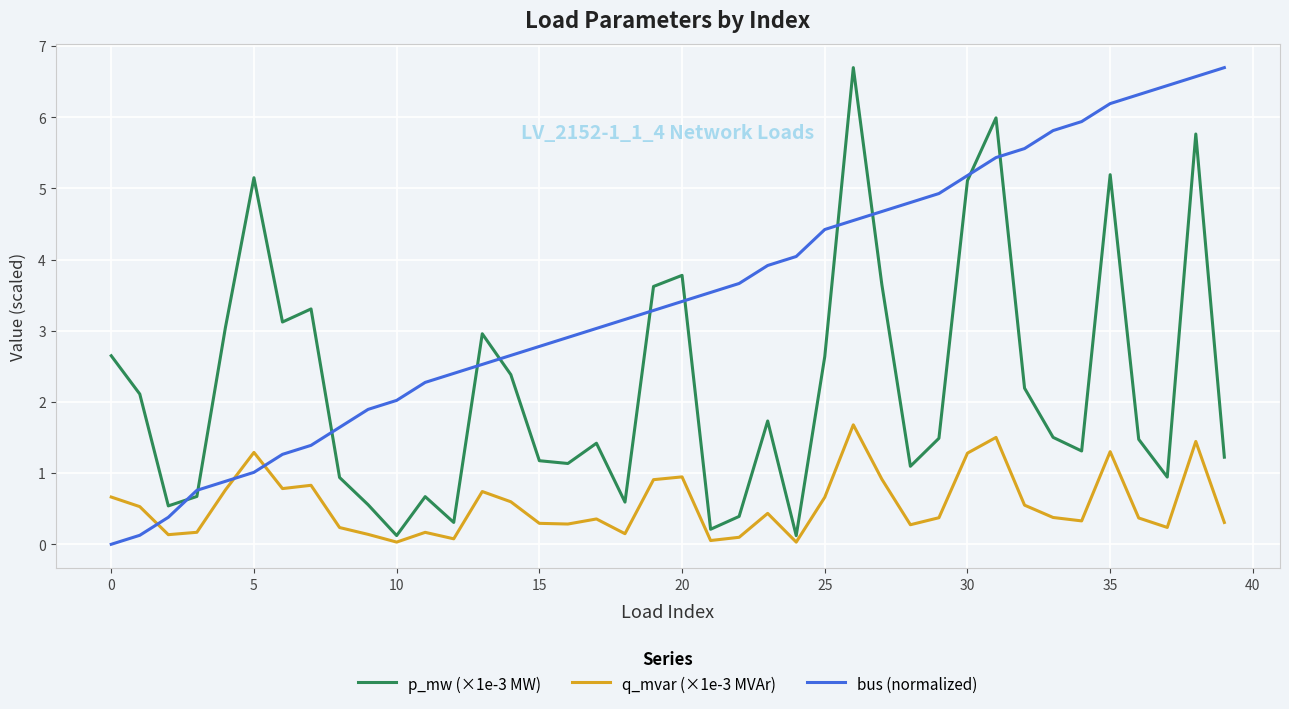

Which series has the largest total across all categories?

bus (normalized)